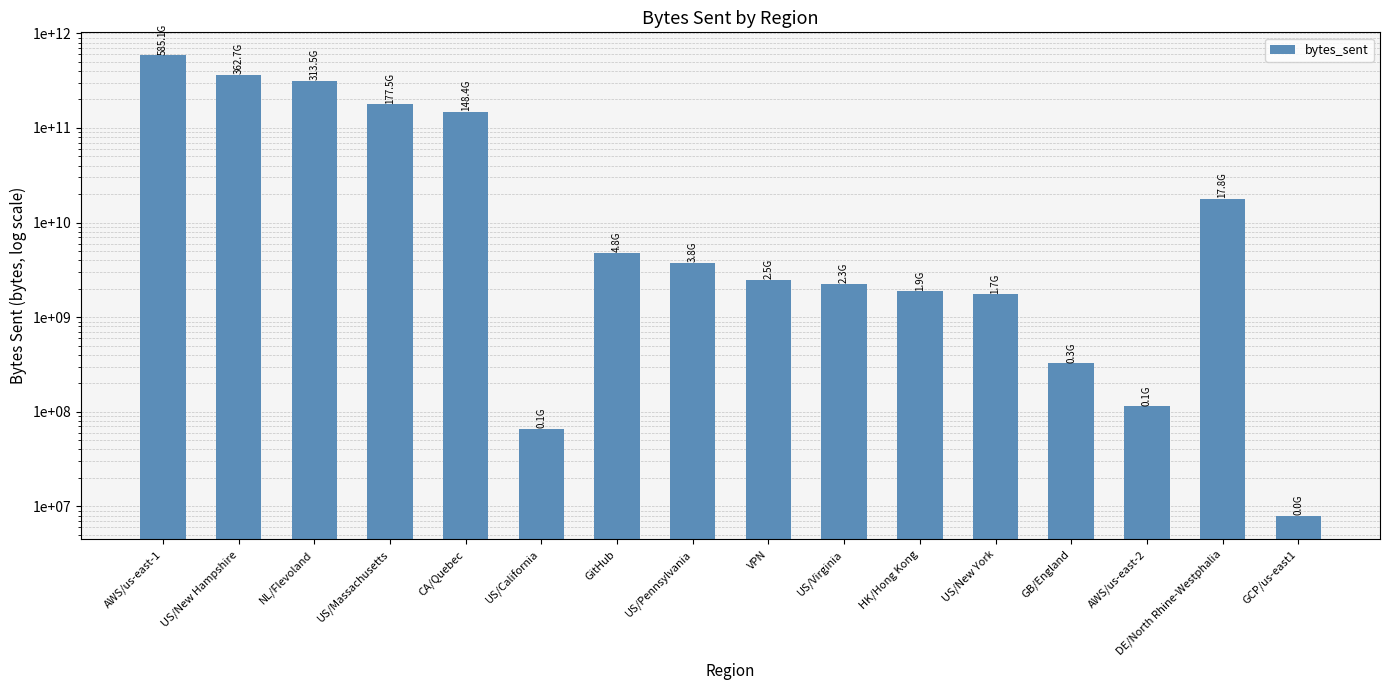

True or false: the data shows 3779324999 at US/Pennsylvania.

True